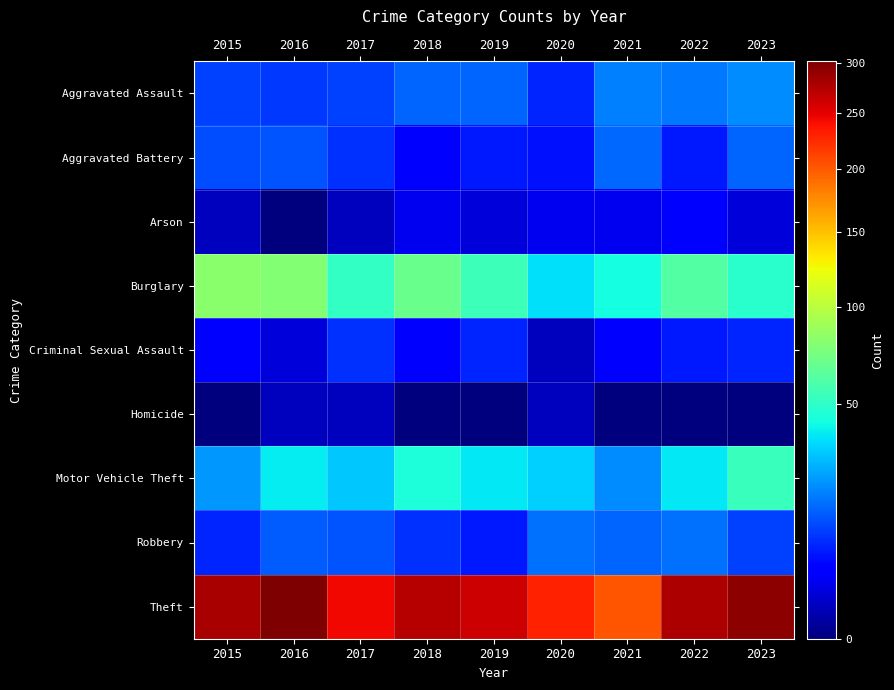

What is the difference between the highest and lowest values at 2023?

294